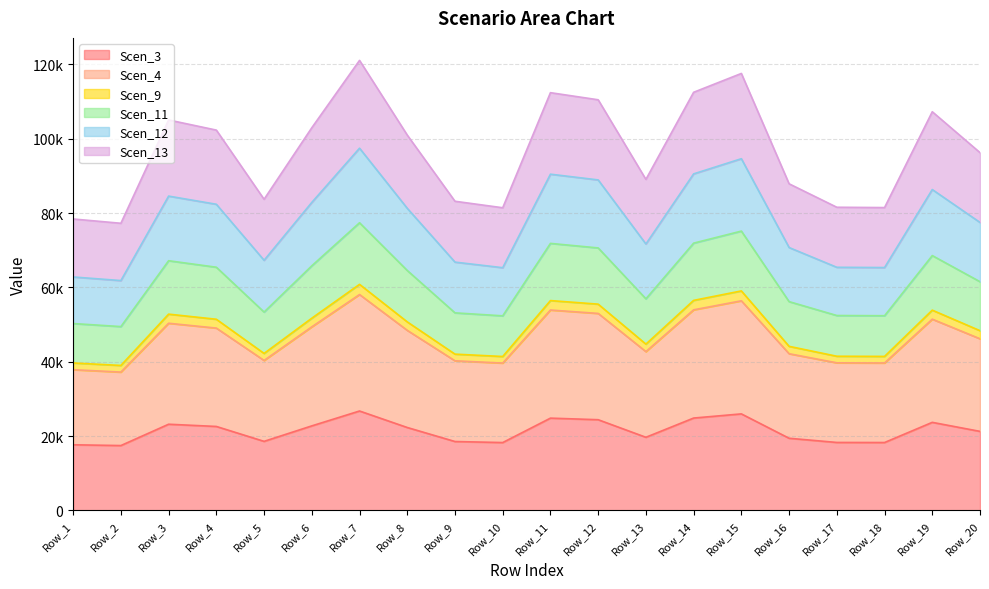

What are all the series names shown in the legend?

Scen_3, Scen_4, Scen_9, Scen_11, Scen_12, Scen_13